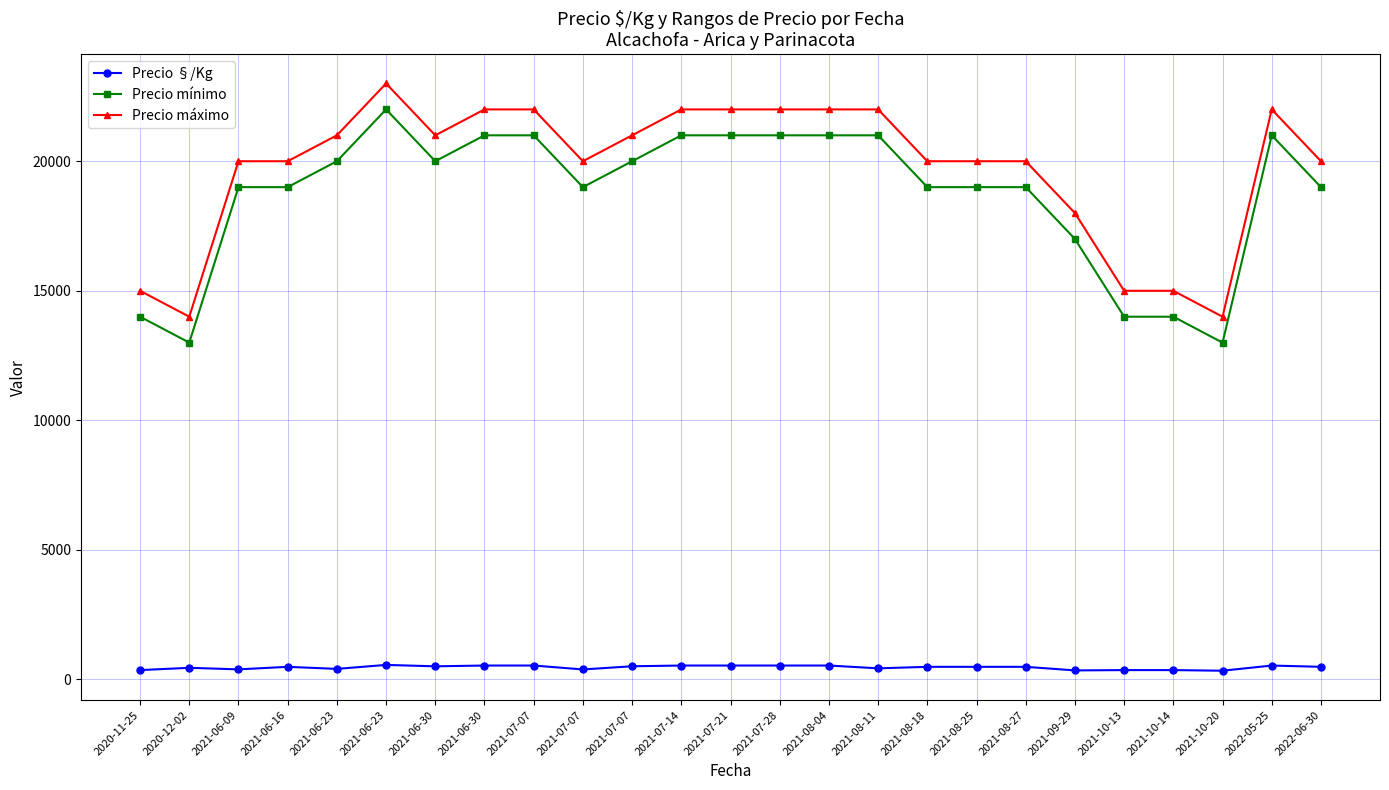

What is the sum of all Precio mínimo values?

468000